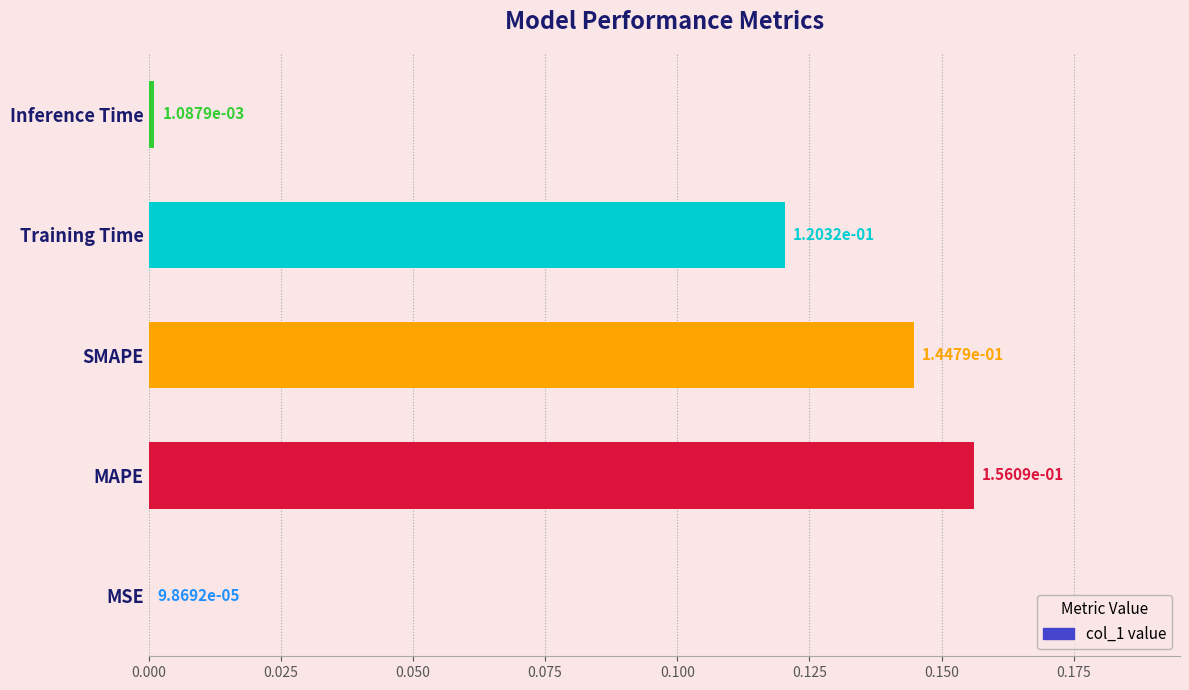

What is the sum of all values?

0.4